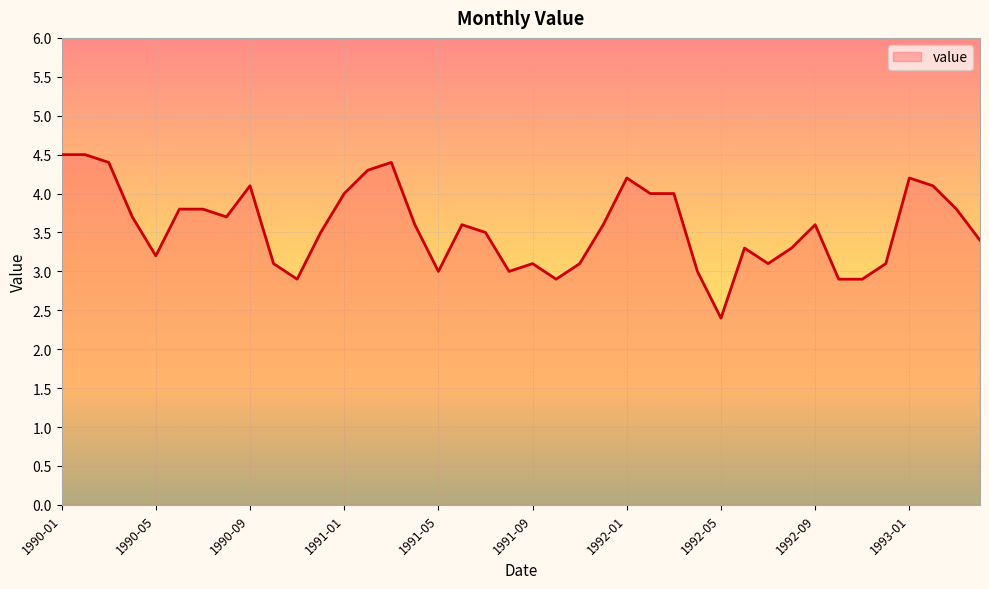

What is the greatest value displayed?

4.5